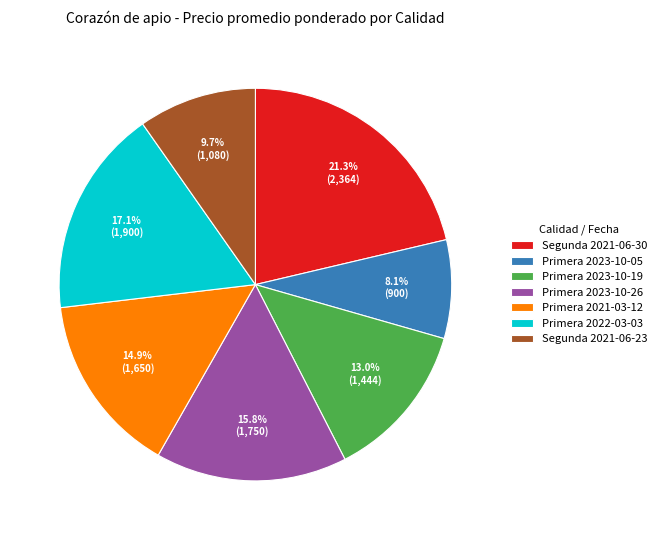

What percentage is NOT represented by Primera 2023-10-05?

91.9%